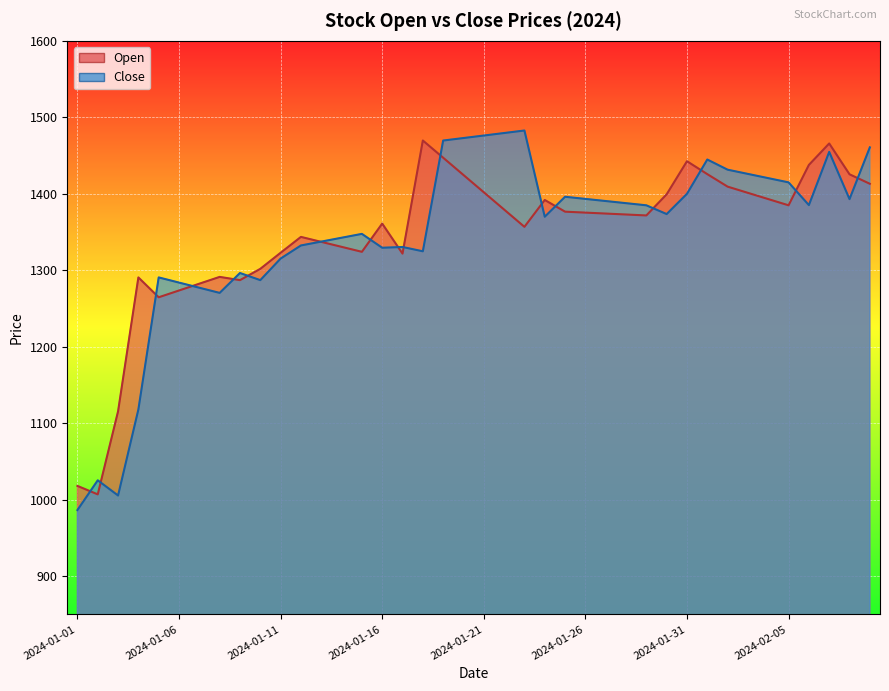

Rank the series by their maximum value, from lowest to highest.

Open, Close